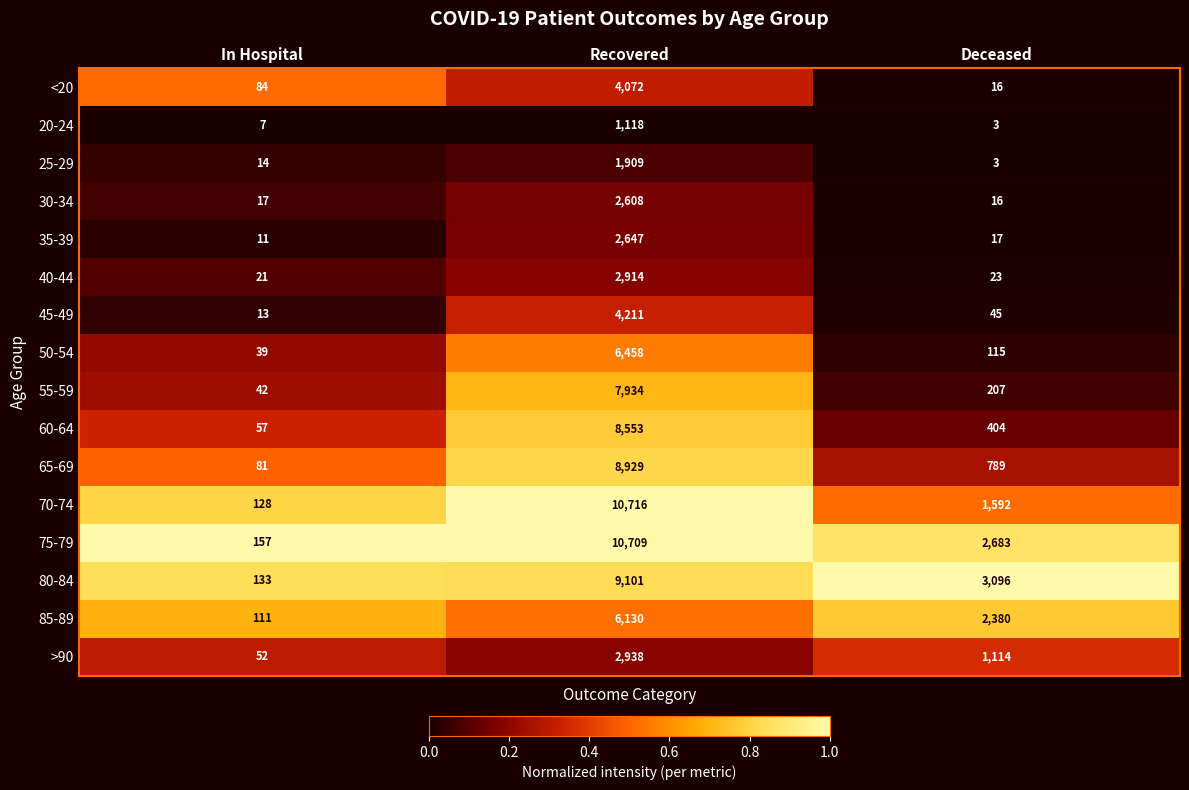

At which category is the sum across all series the highest?

Recovered